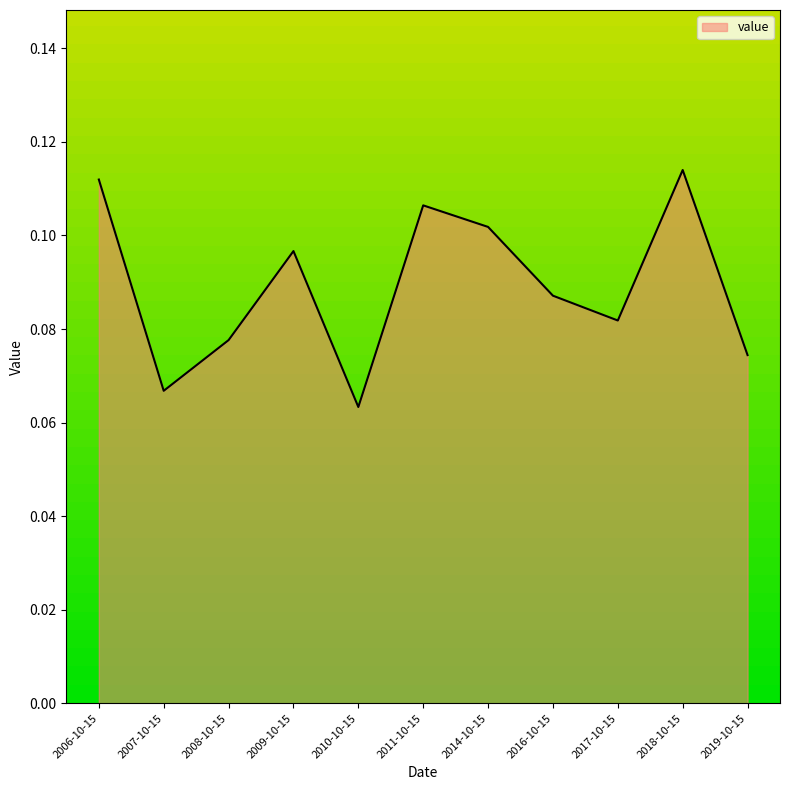

How many interior local valleys (lower than both neighbors) does the data have?

3